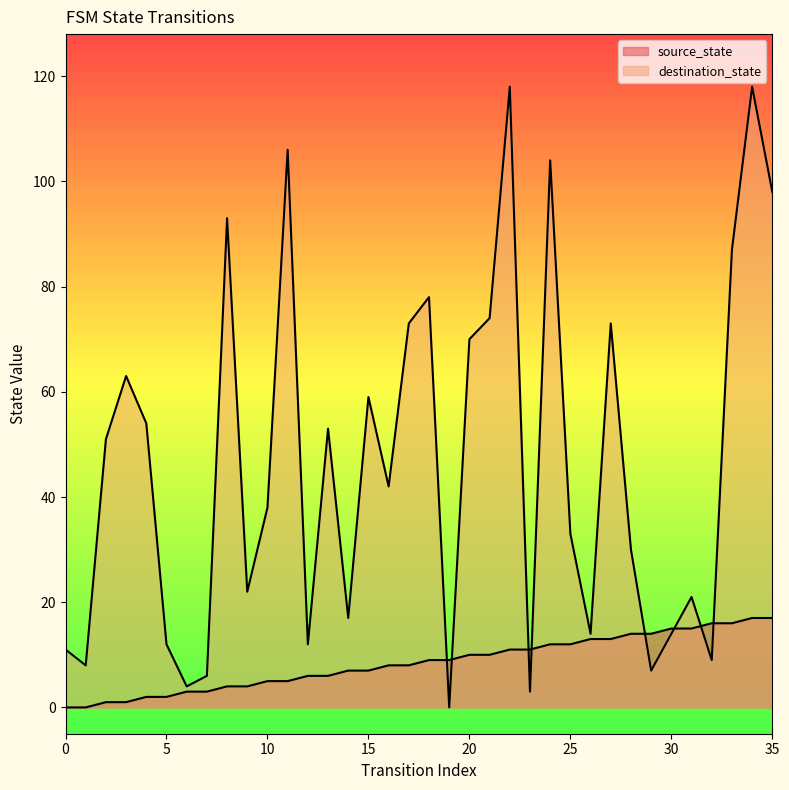

What is the value of the destination_state point at the 31st from the left?

14